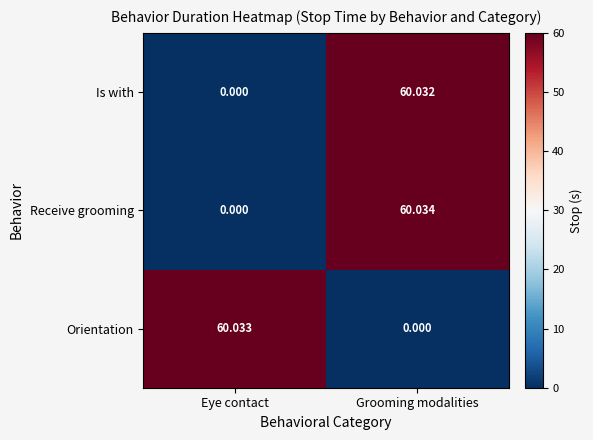

At how many categories does at least one series exceed 34?

2